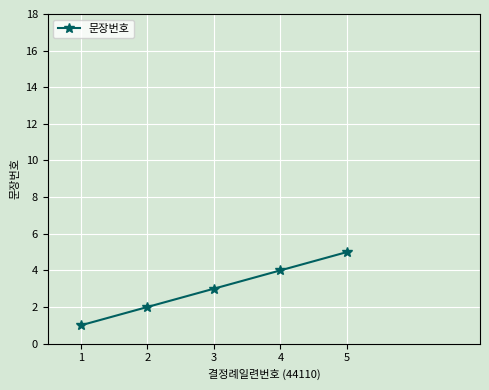

What is the change in value from 2 to 5?

+3